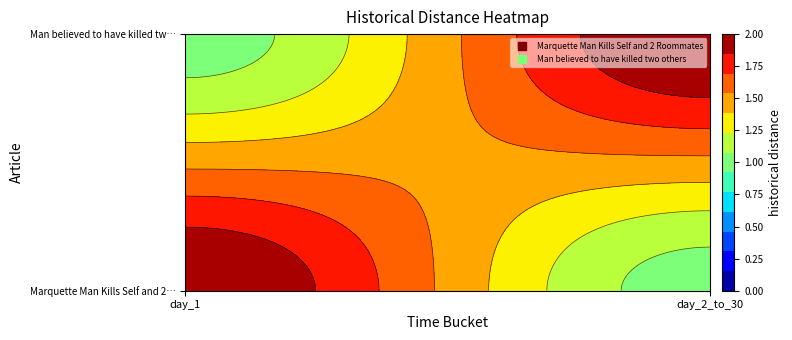

Between day_1 and day_2_to_30, which series saw the biggest shift?

Marquette Man Kills Self and 2 Roommates